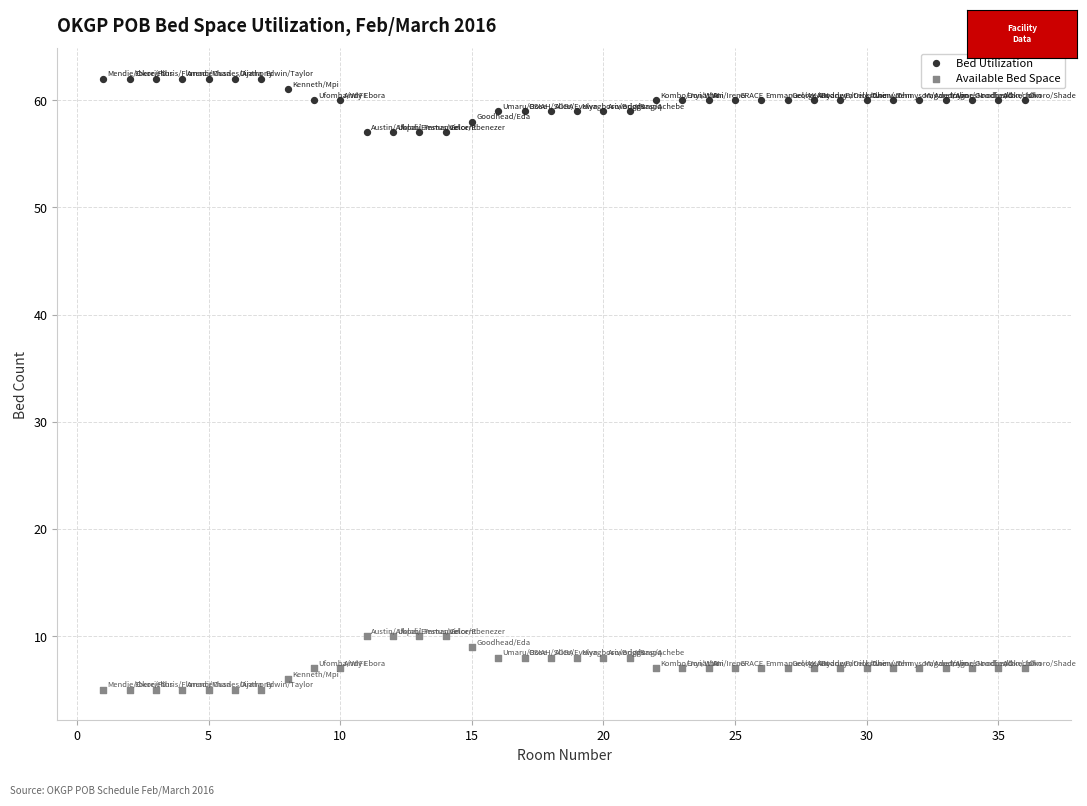

Across all data points, what is the range of X values (max minus min)?

35